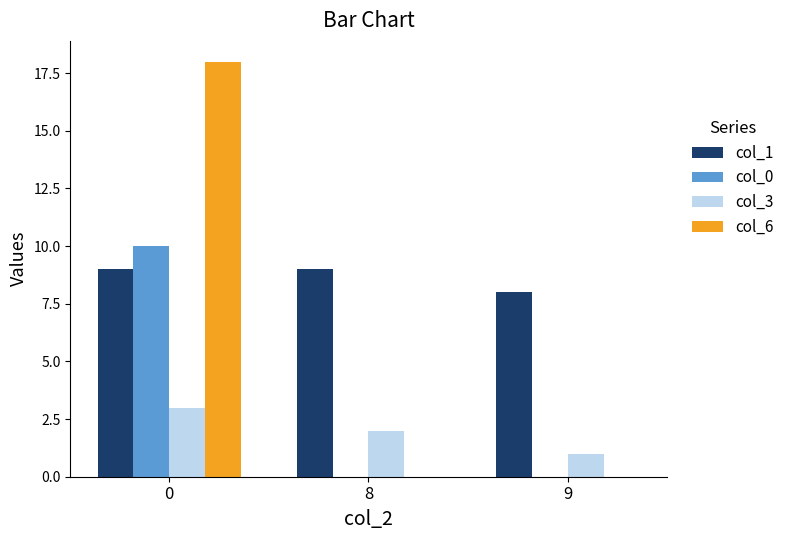

Count the col_0 values in the range 0 to 10.

3